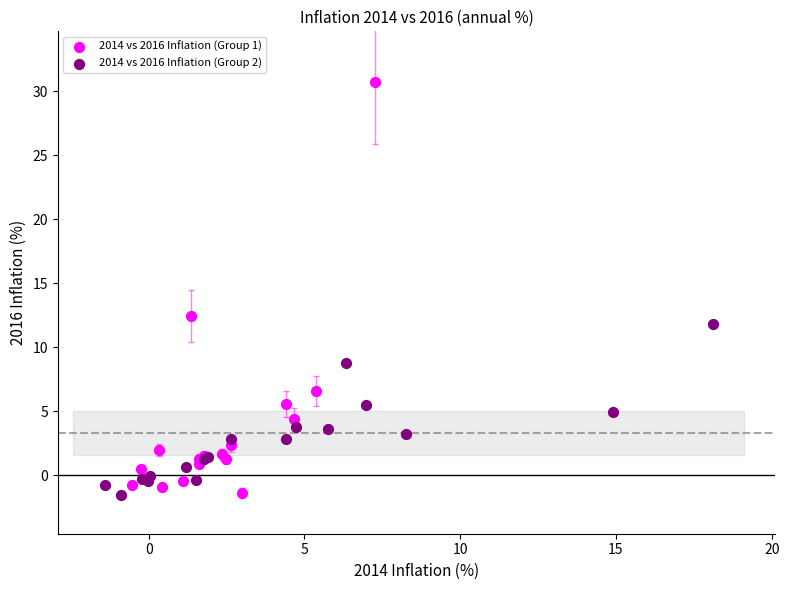

Which series contains the highest Y value?

2014 vs 2016 Inflation (Group 1)